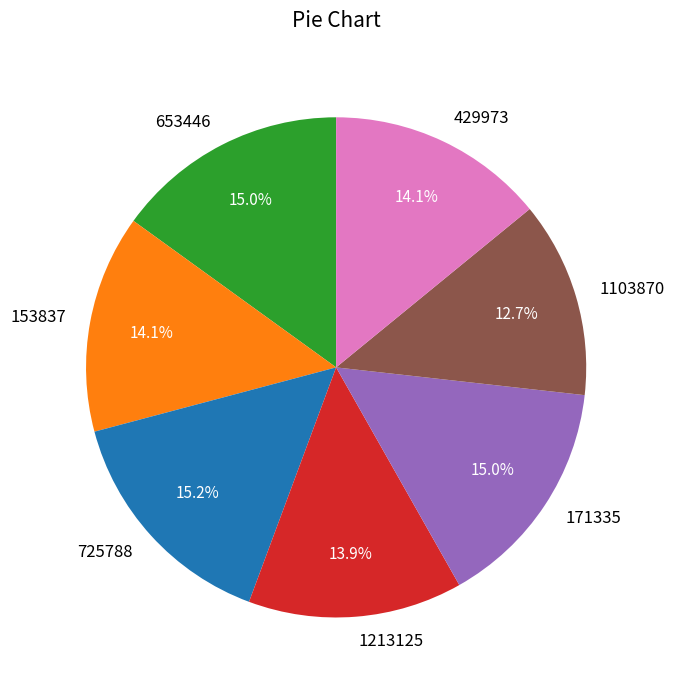

What percentage is the 725788 slice, to the nearest percent?

15%